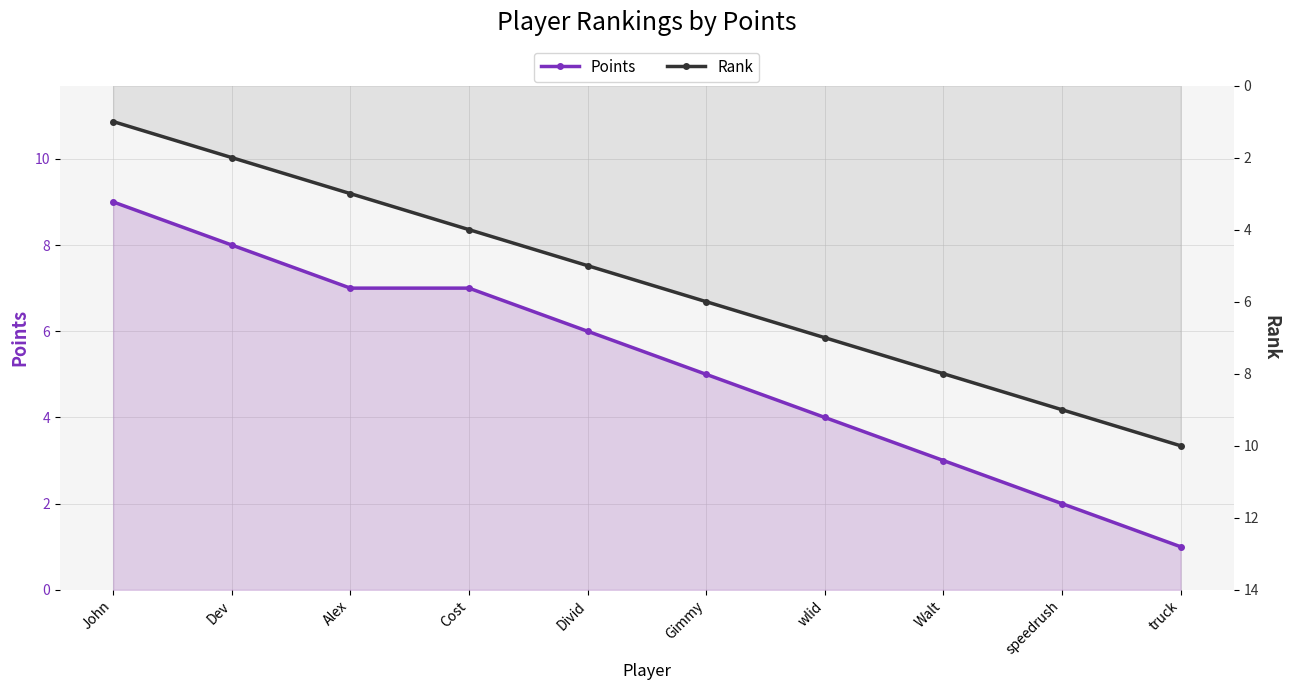

What is the spread (max minus min) of values at speedrush?

7